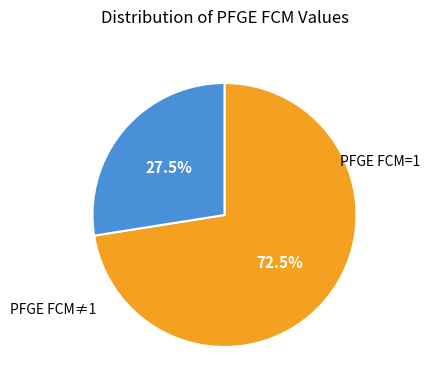

Which slice is the largest?

PFGE FCM=1